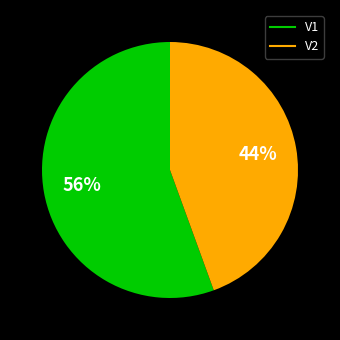

Which slice represents more than half of the pie?

V1